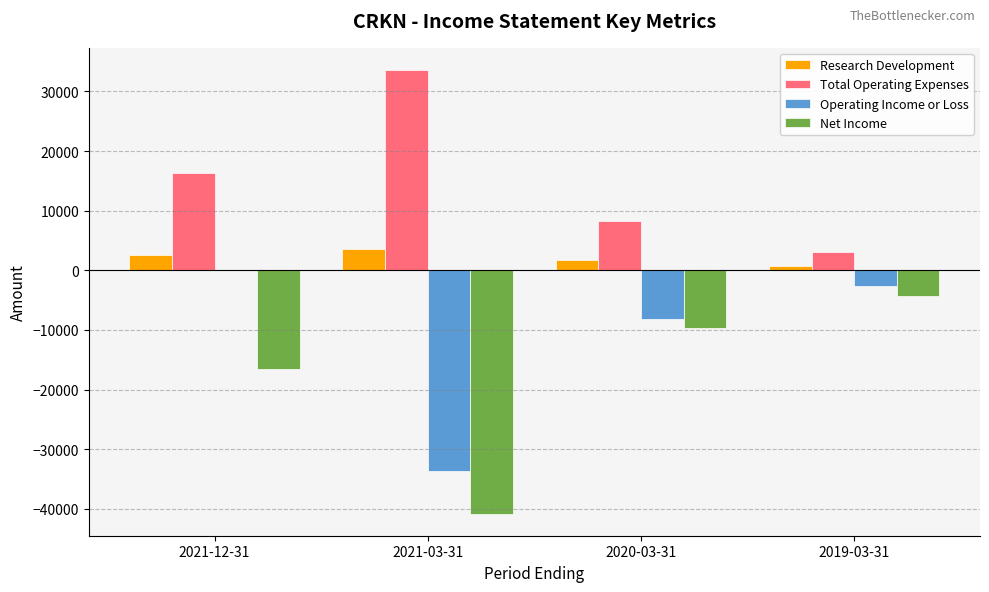

Are the bars grouped side by side (vs. stacked)?

Yes